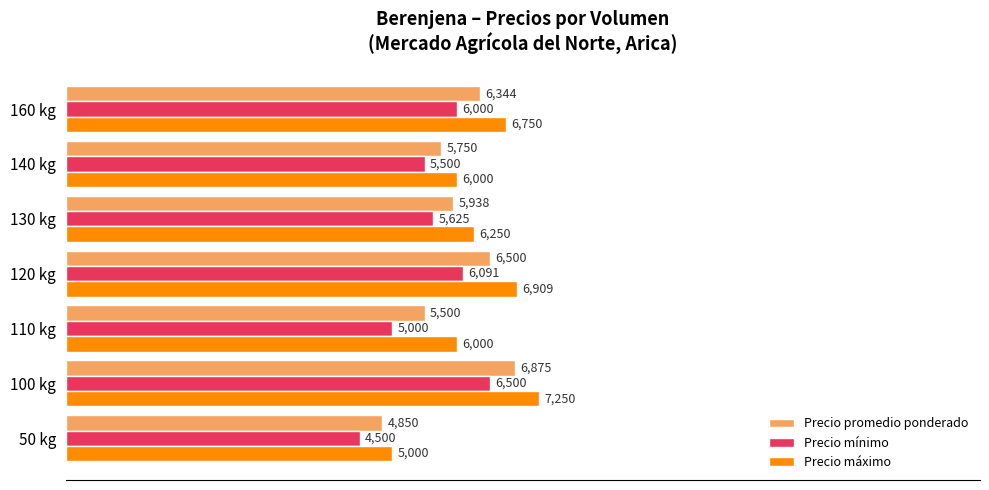

What is the total value across all series at 130 kg?

17813